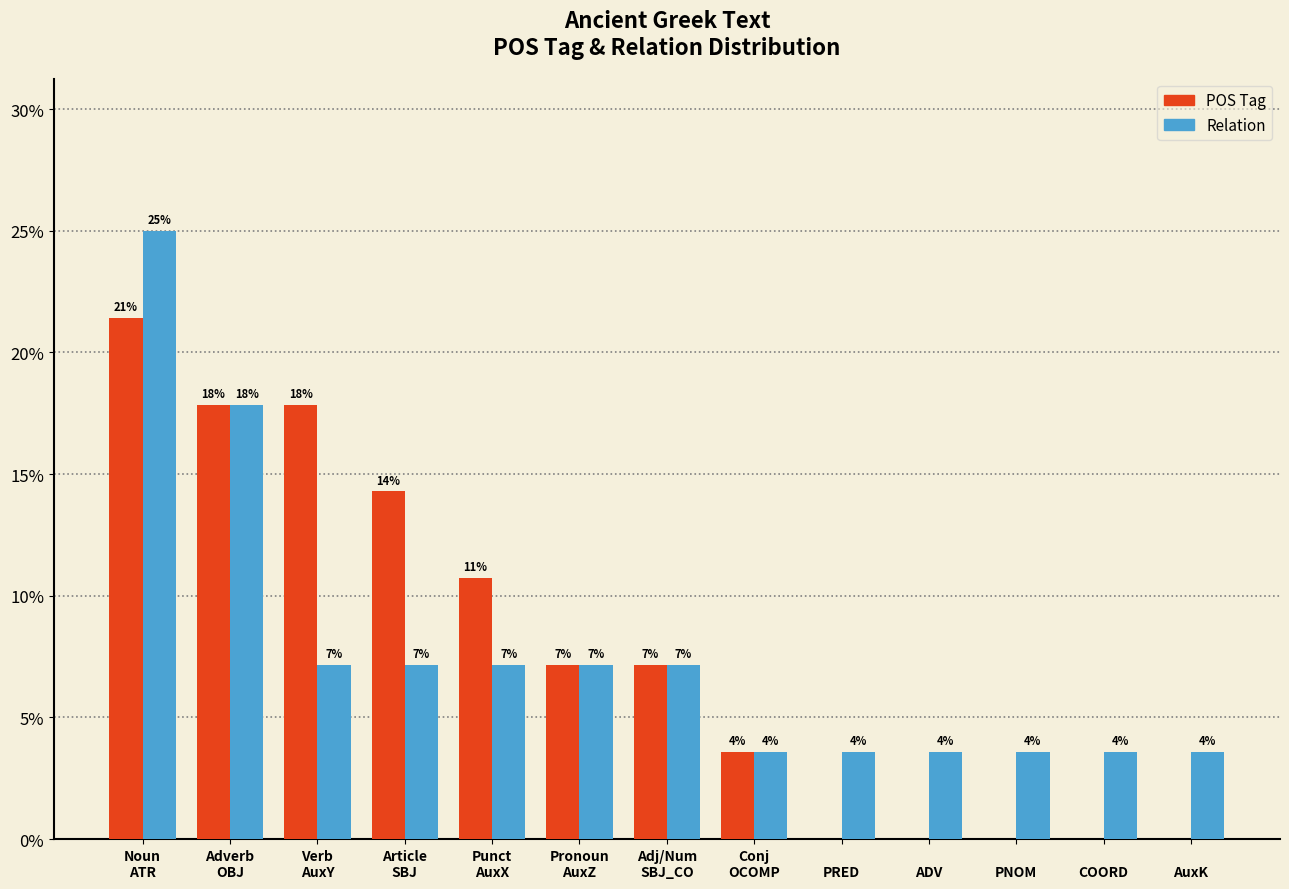

How many groups of bars are there?

13